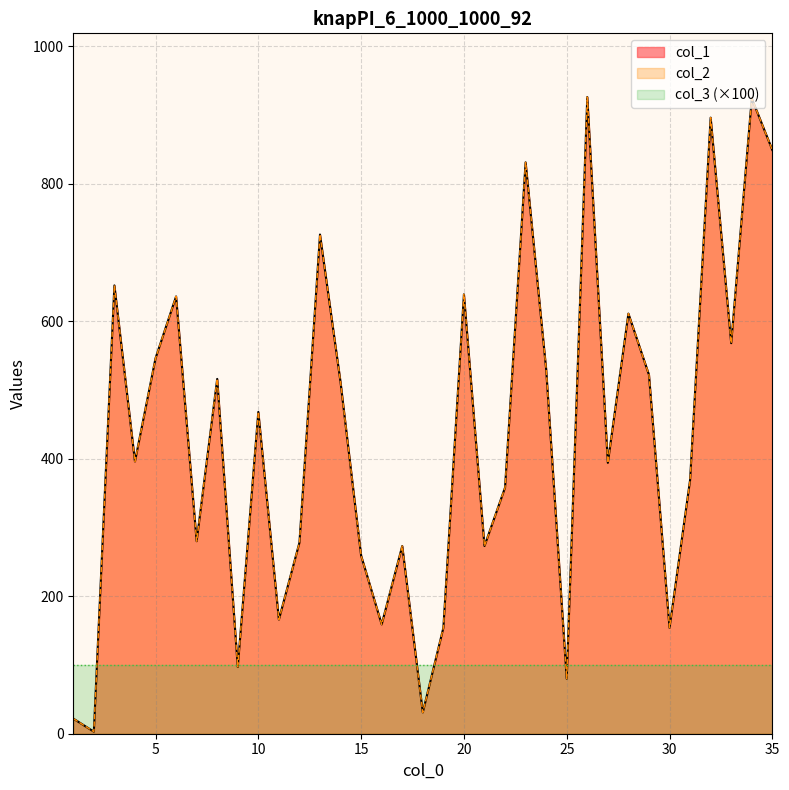

At which category does col_2 reach its first local valley?

2